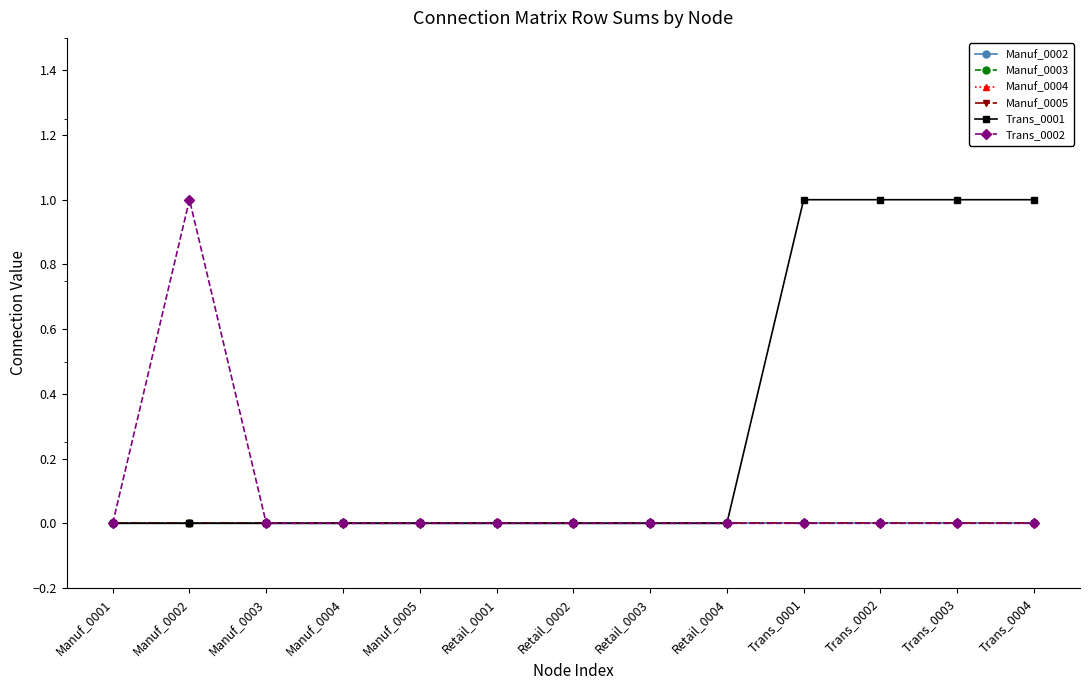

What is the label of the 10th point from the right?

Manuf_0004